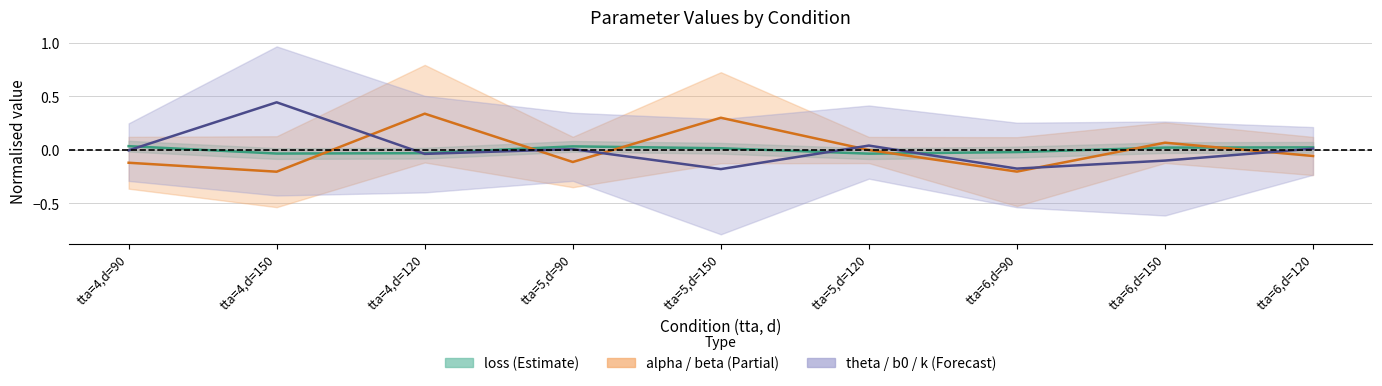

Where is the first local minimum for loss centre?

tta=4,d=150